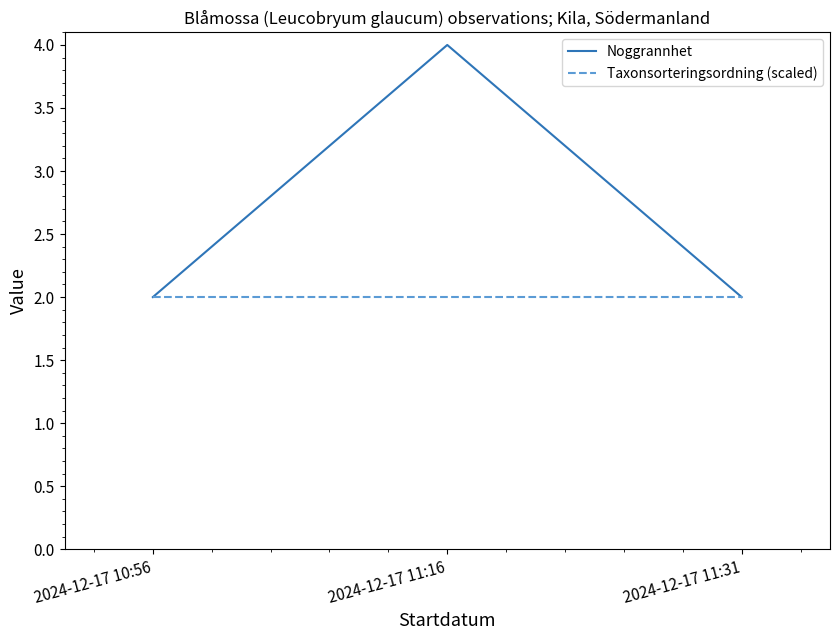

Which series has the largest range (max minus min)?

Noggrannhet